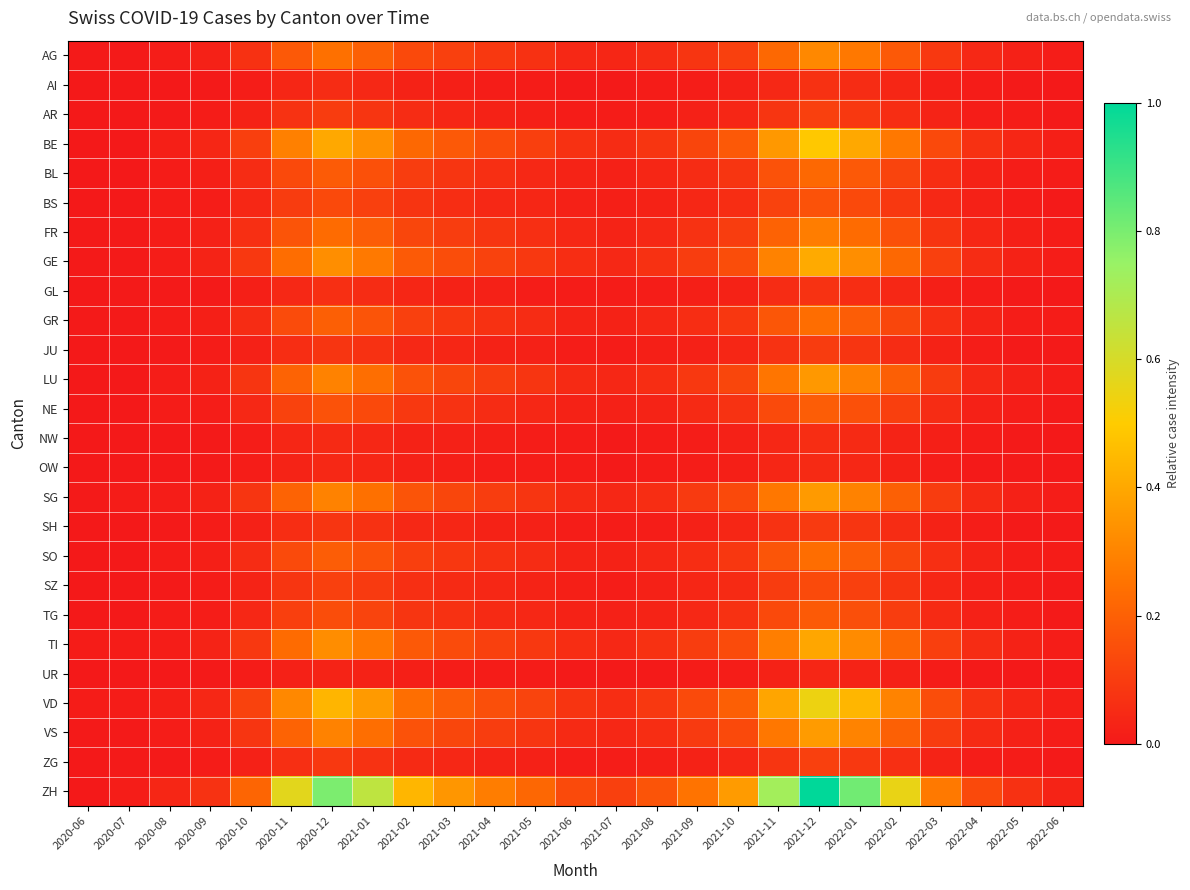

Between 2020-10 and 2021-05, which is larger?

2020-10